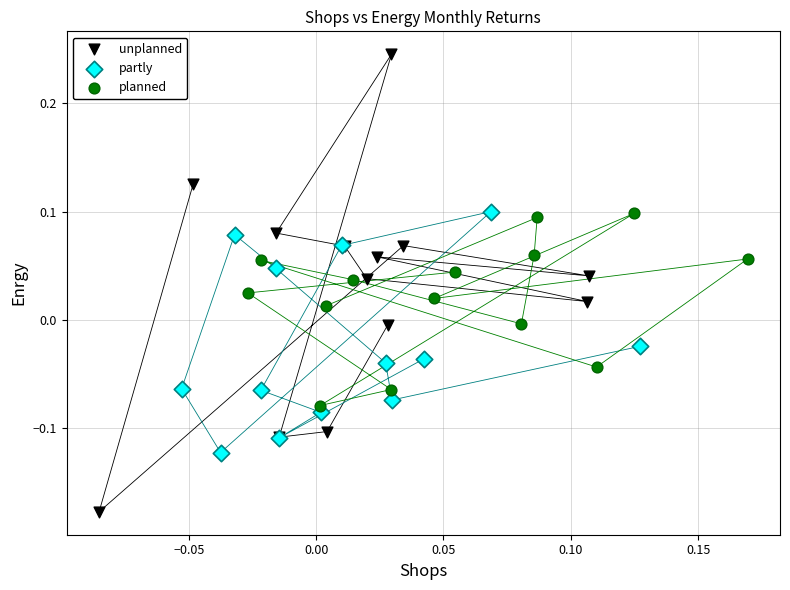

Which series has the widest spread of Y values?

unplanned